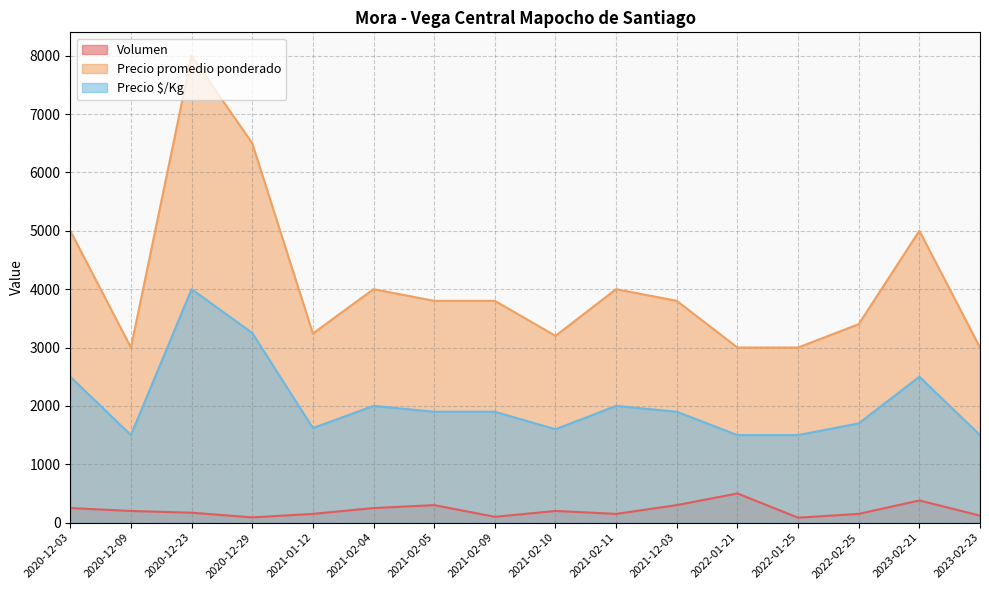

The value of Precio promedio ponderado at 2023-02-21 is 5000. True or false?

True